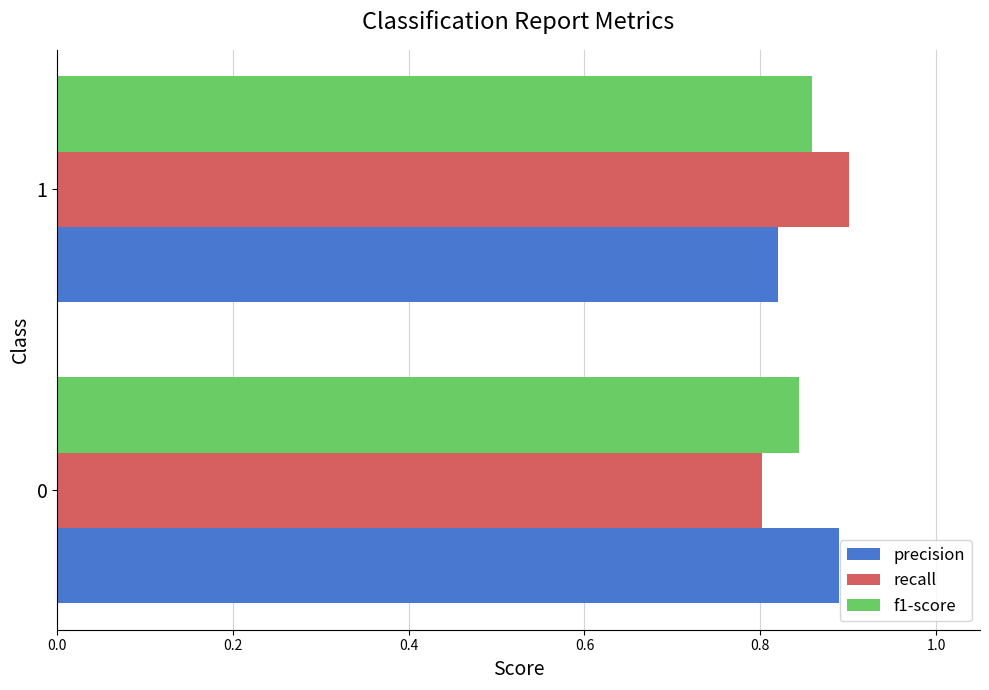

Is the value of f1-score at 1 greater than the value of recall at 1?

No